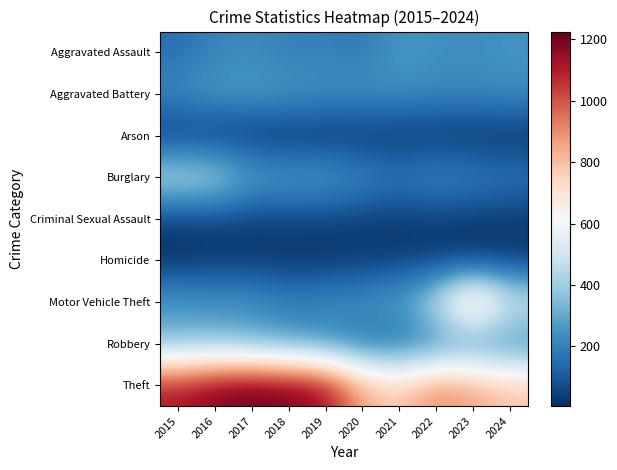

At which category is the sum across all series the highest?

2016